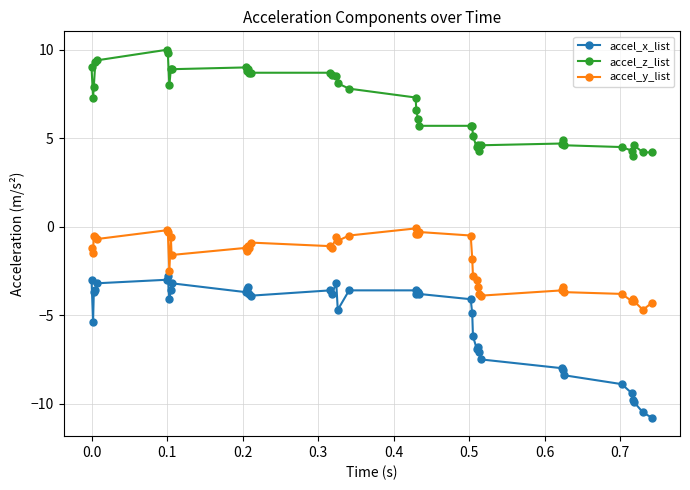

List the series in order of their overall mean, highest first.

accel_z_list, accel_y_list, accel_x_list